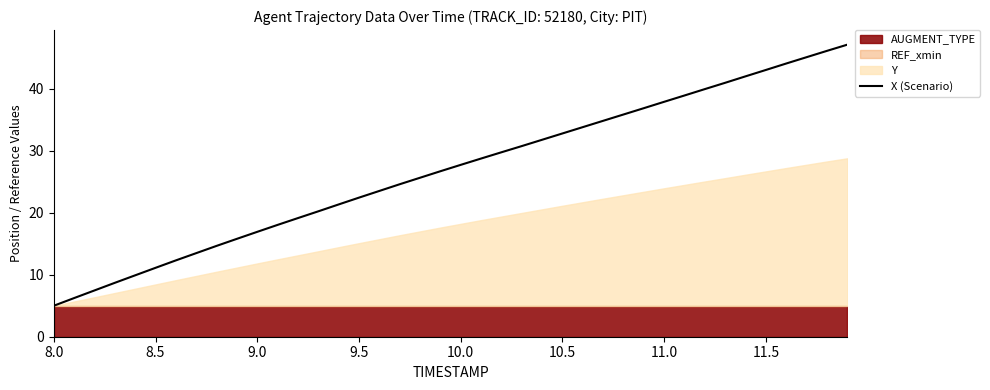

Reading right to left, list all the values displayed in this chart.

47.1	46.1	45.1	44.1	43.1	42.0	41.0	40.0	38.9	37.9	36.9	35.9	34.9	33.8	32.8	31.8	30.8	29.8	28.8	27.7	26.7	25.7	24.6	23.5	22.4	21.4	20.2	19.2	18.0	16.9	15.8	14.7	13.5	12.3	11.1	9.9	8.7	7.5	6.2	5.0